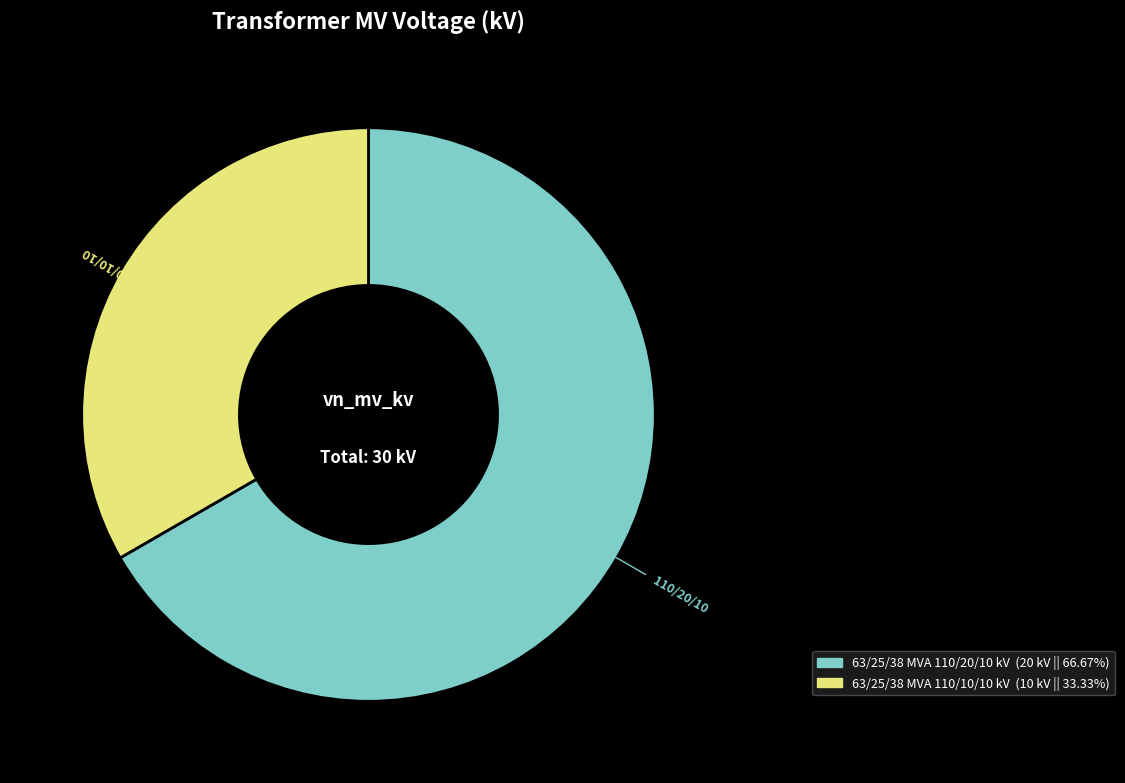

Combined, do 63/25/38 MVA 110/10/10 kV and 63/25/38 MVA 110/20/10 kV account for over 50%?

Yes